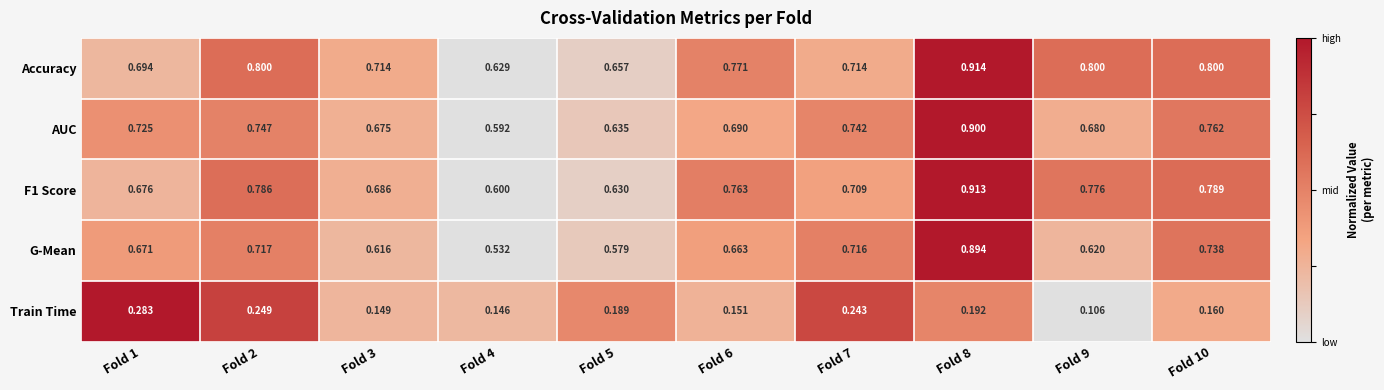

Which series has the largest total across all categories?

Accuracy